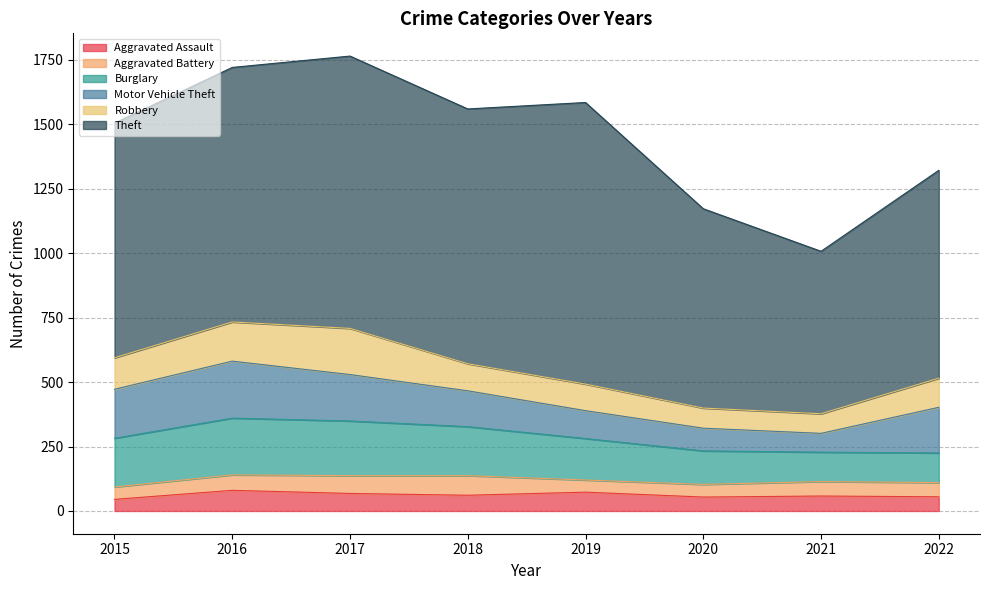

Which series has the largest total across all categories?

Theft